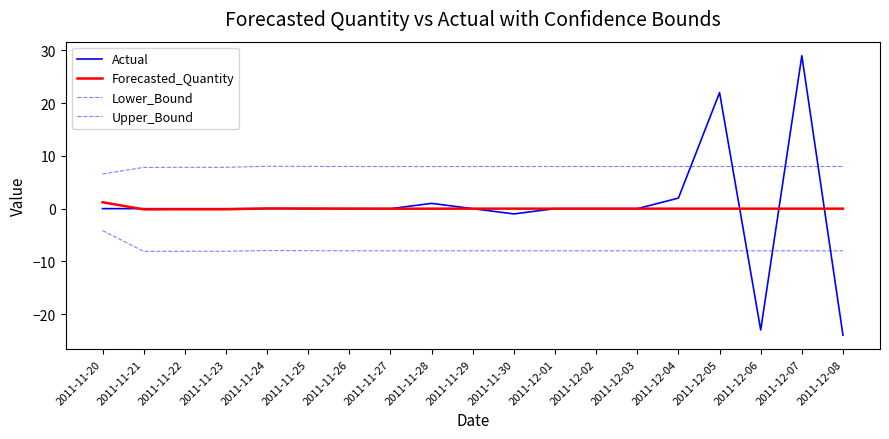

How many values in the Lower_Bound series exceed -7?

1